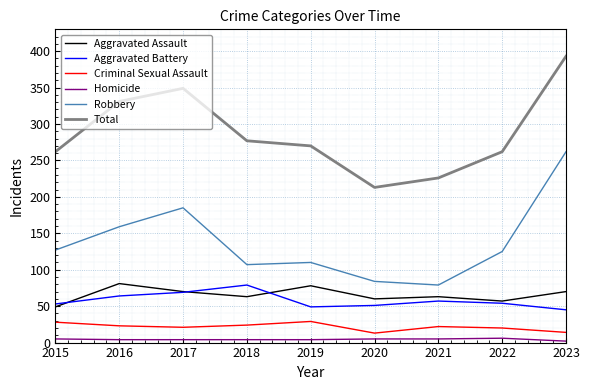

Does the chart have visible grid lines?

Yes